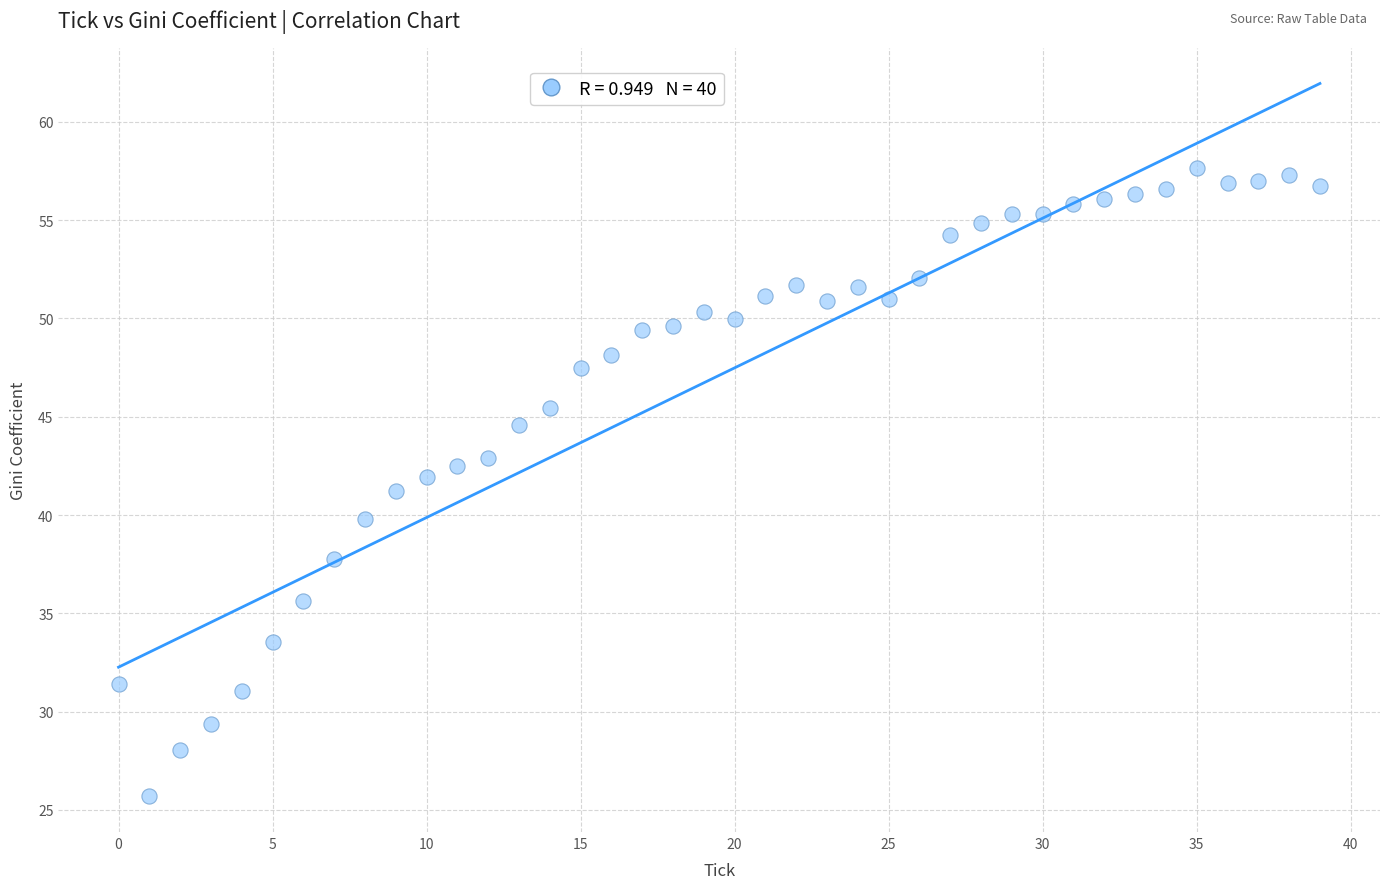

What is the range of Y values (max minus min)?

31.9